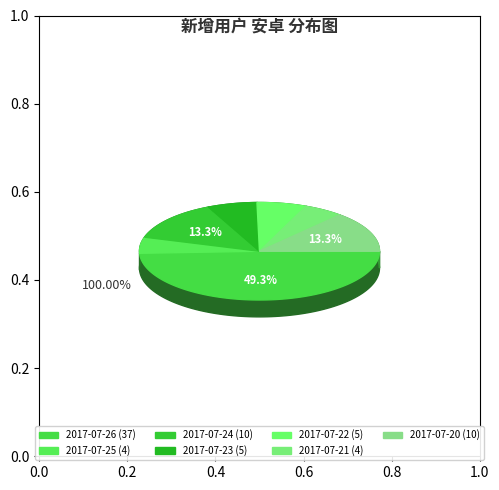

True or false: 2017-07-21 accounts for 5% of the total.

True